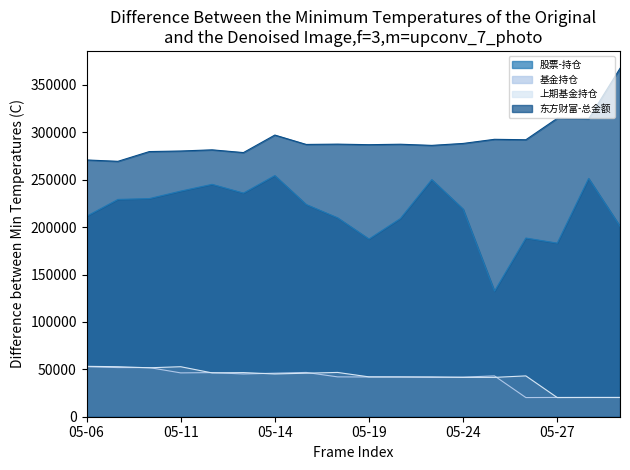

Which series has the largest total across all categories?

东方财富-总金额